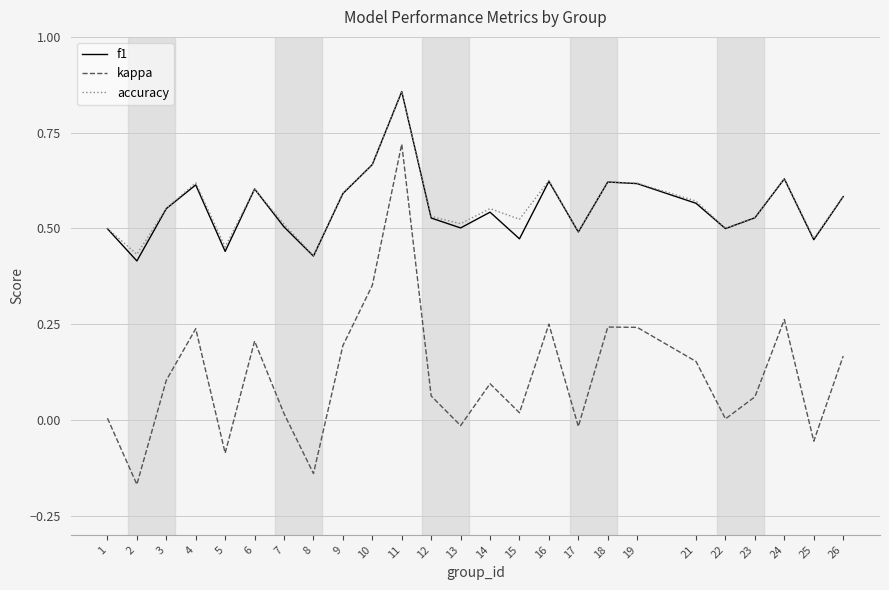

At which category is the sum across all series the highest?

11